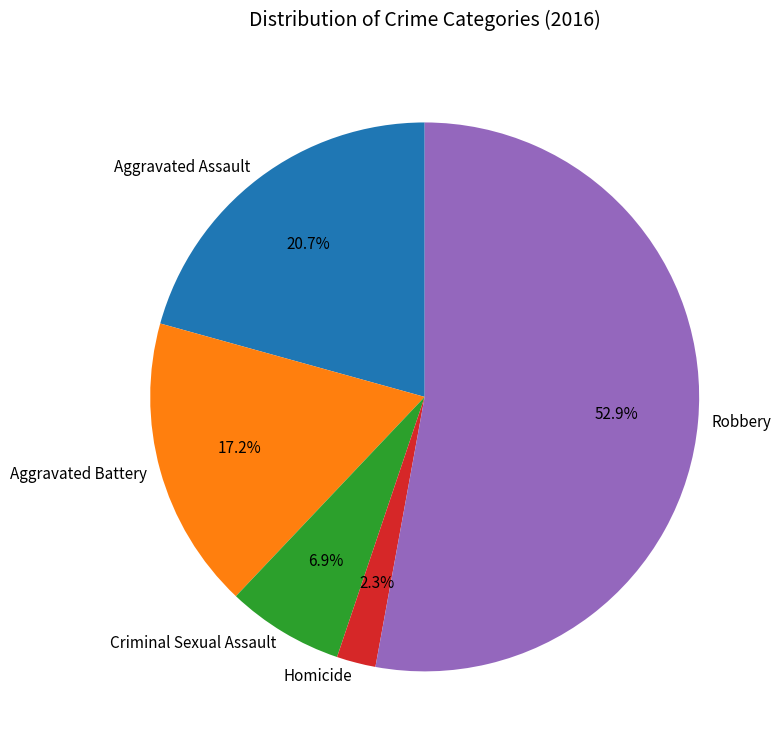

Rank the categories by value from highest to lowest.

Robbery, Aggravated Assault, Aggravated Battery, Criminal Sexual Assault, Homicide